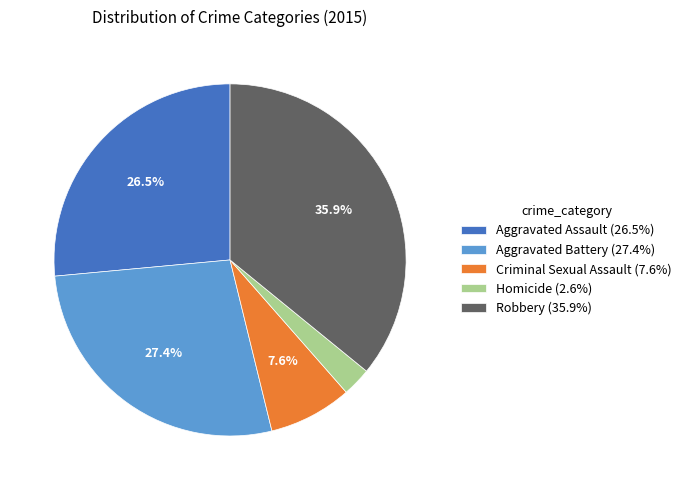

What percentage is NOT represented by Criminal Sexual Assault (7.6%)?

92.4%